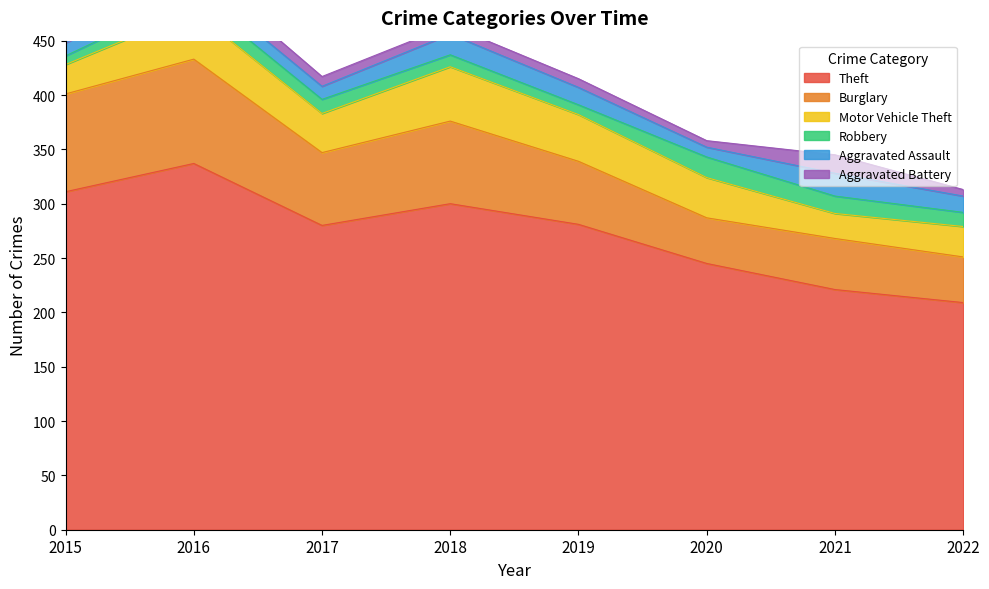

What is the highest value of the Motor Vehicle Theft series?

50